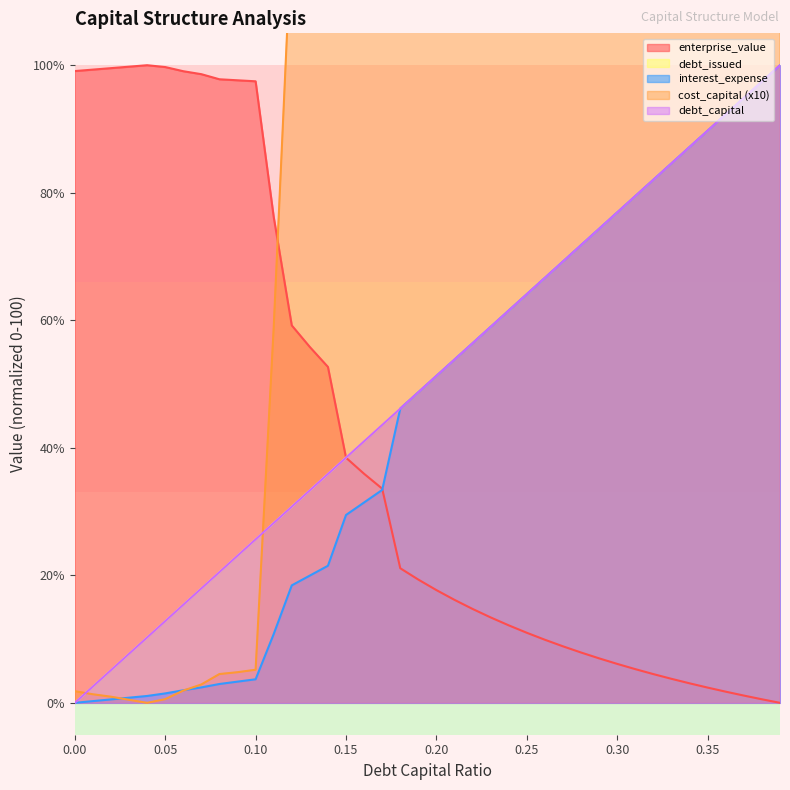

True or false: interest_expense has more than 0 points higher than both neighbors.

False